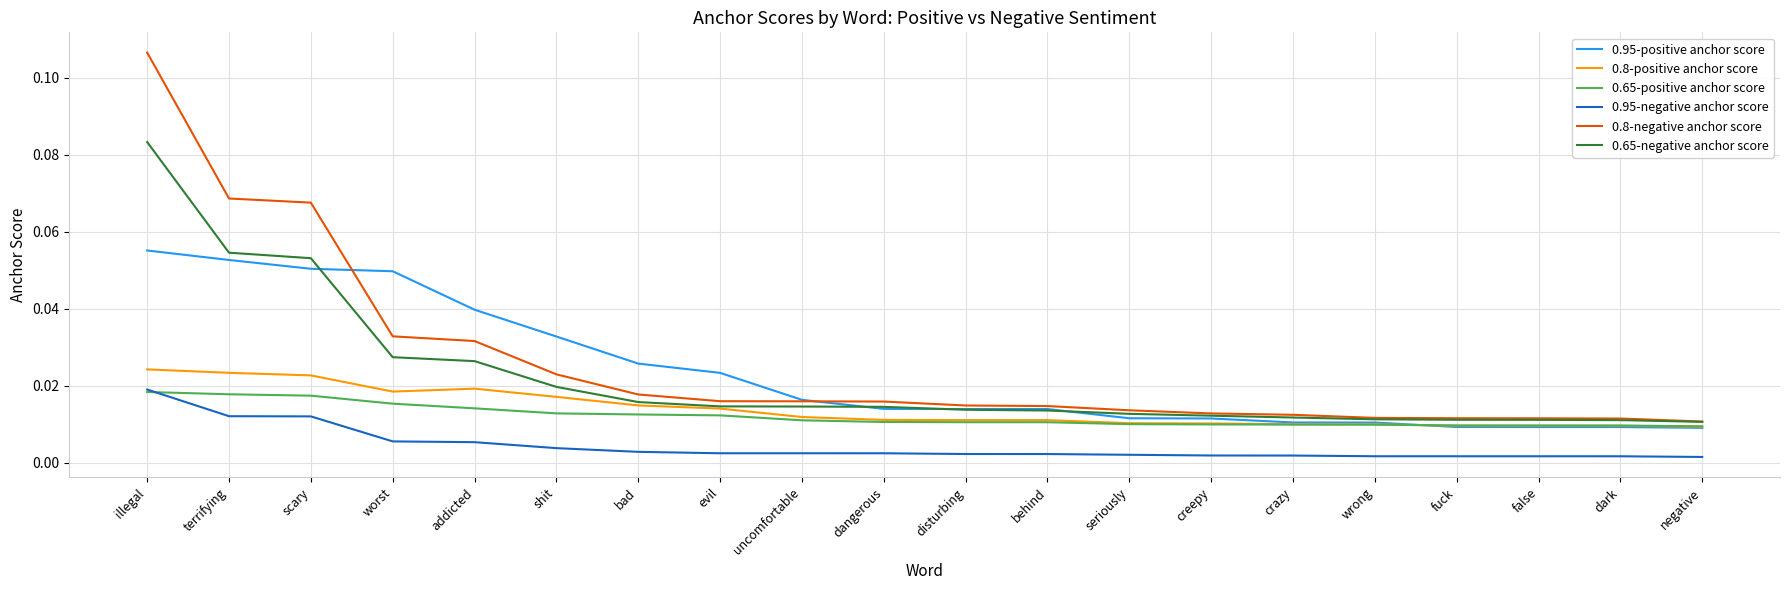

What position from the left is worst?

4